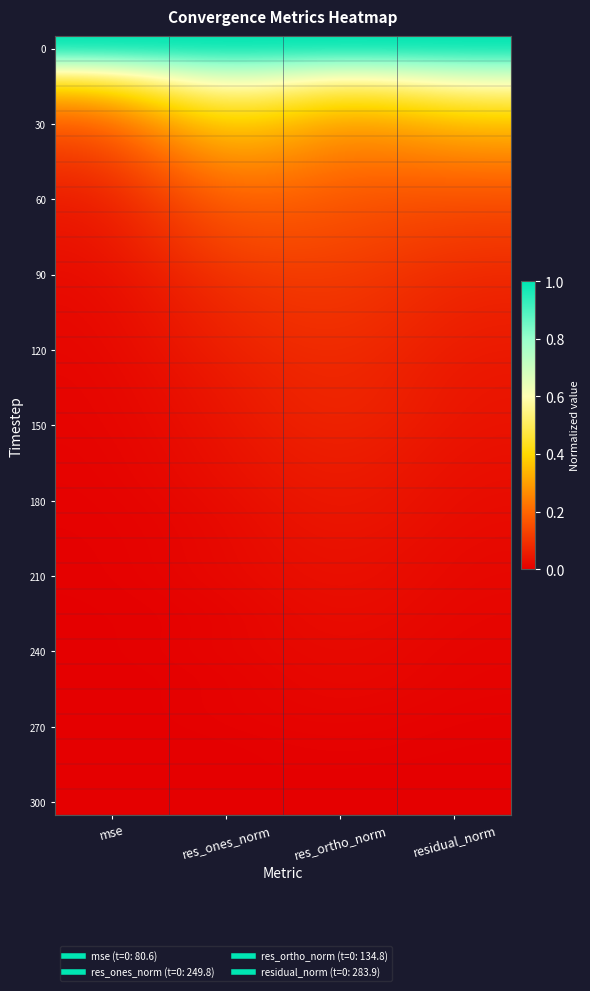

At which category is the sum across all series the highest?

res_ones_norm